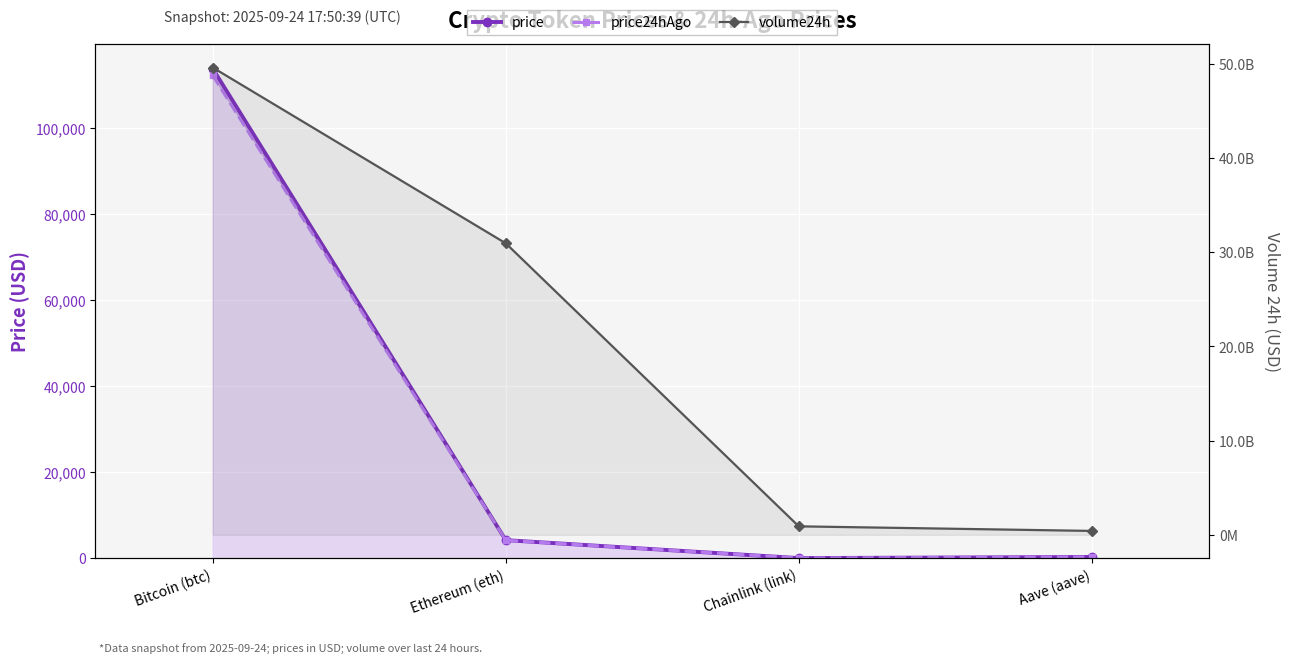

Between Bitcoin (btc) and Chainlink (link), which series saw the biggest shift?

volume24h